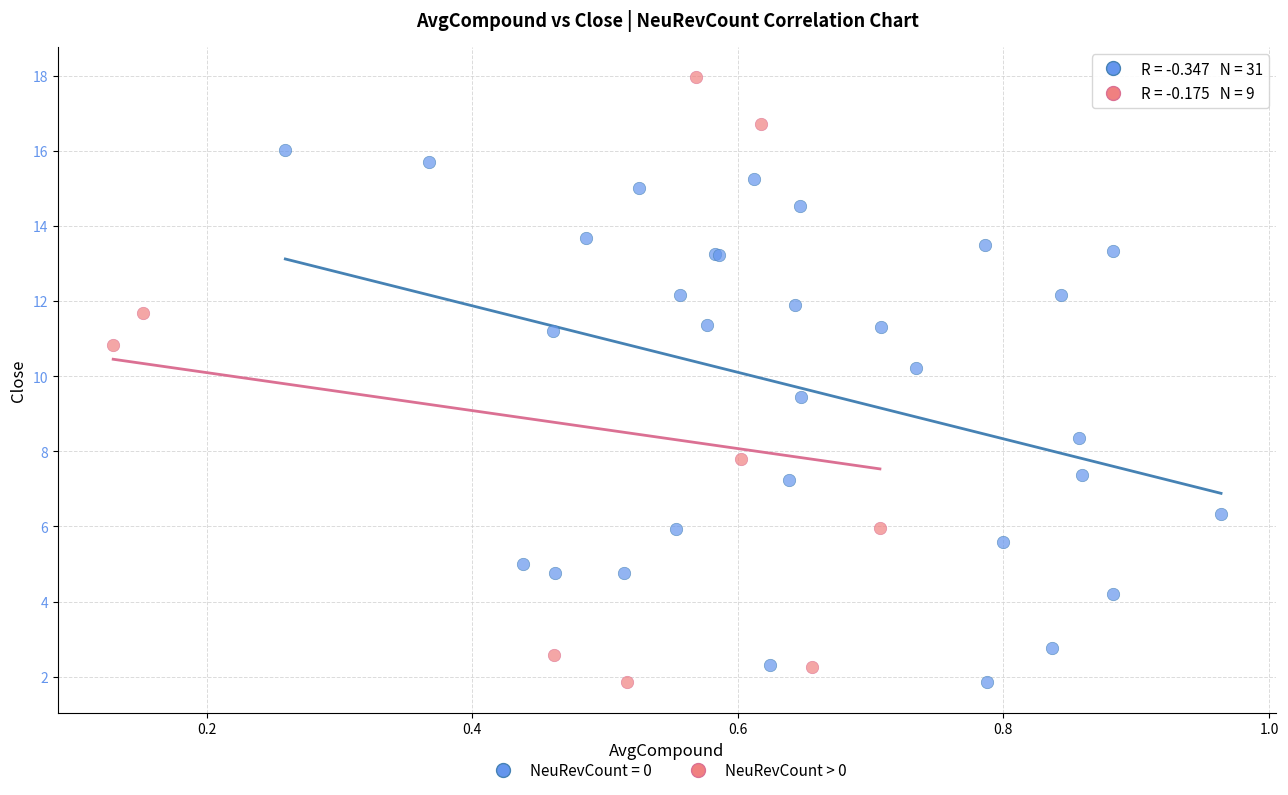

Which series has the widest spread of Y values?

NeuRevCount > 0